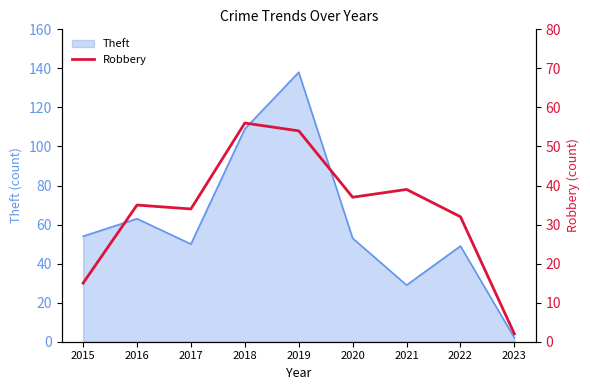

How many interior local valleys (lower than both neighbors) does the data have?

2